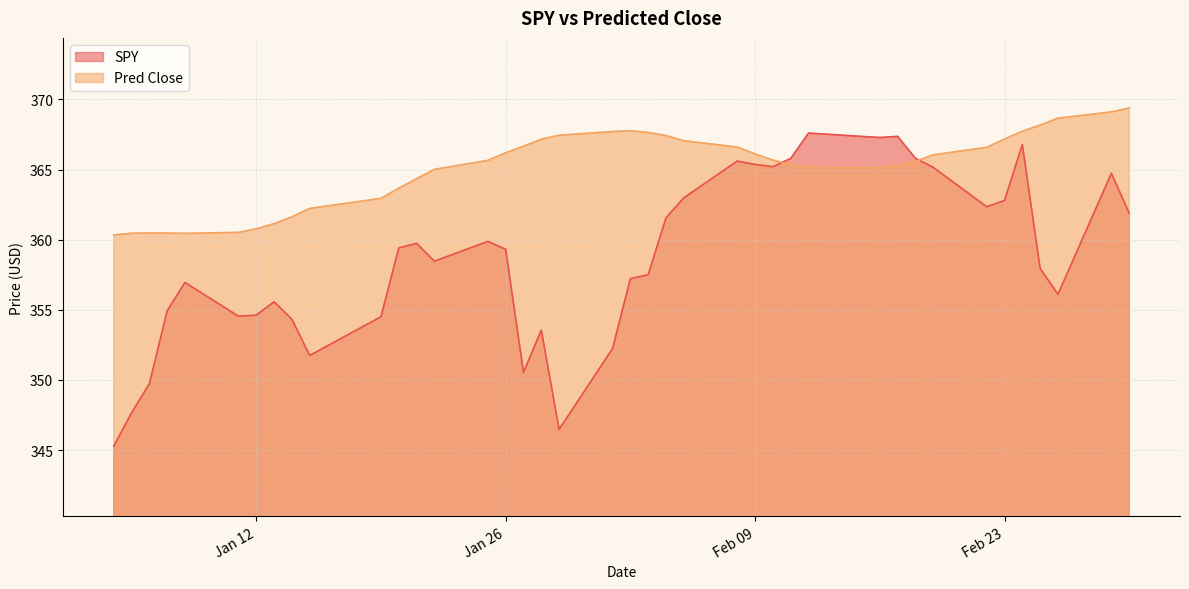

Which series has the widest spread of values?

SPY